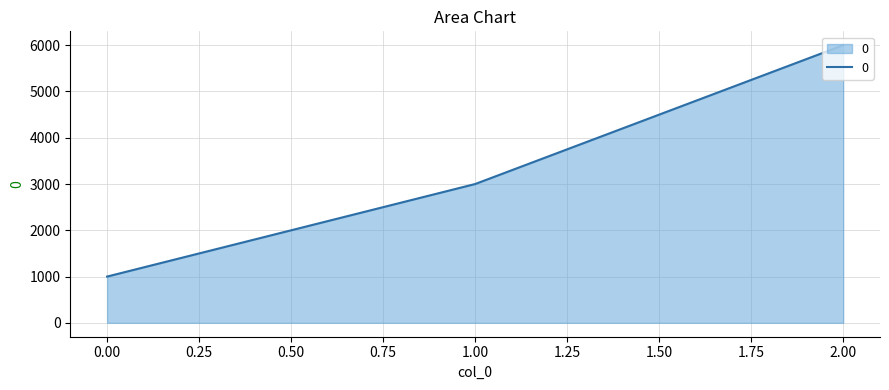

What is the smallest value displayed?

1000